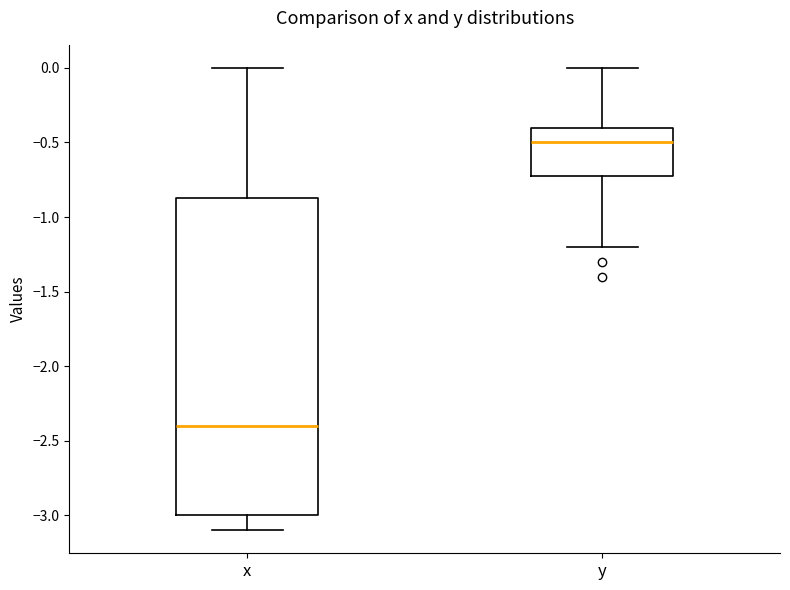

Reading left to right, transcribe this box plot: for each box, give where its median line is, the range the box spans, and where its two whiskers end, as read against the y-axis. The values are not printed on the chart, so give them approximately, as read against the axis.

x: median -2.40, box -3.00 to -0.85, whiskers -3.10 to 0.00
y: median -0.50, box -0.70 to -0.40, whiskers -1.20 to 0.00